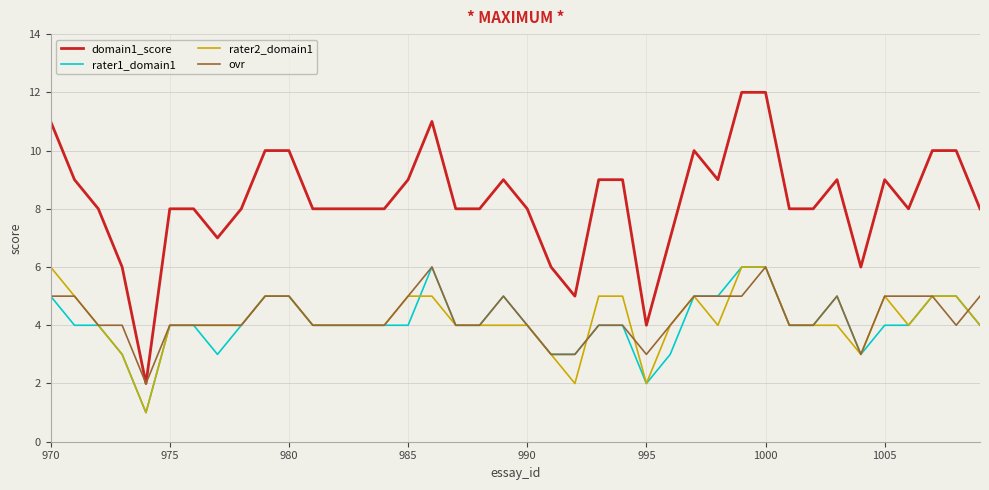

Which series has the widest spread of values?

domain1_score